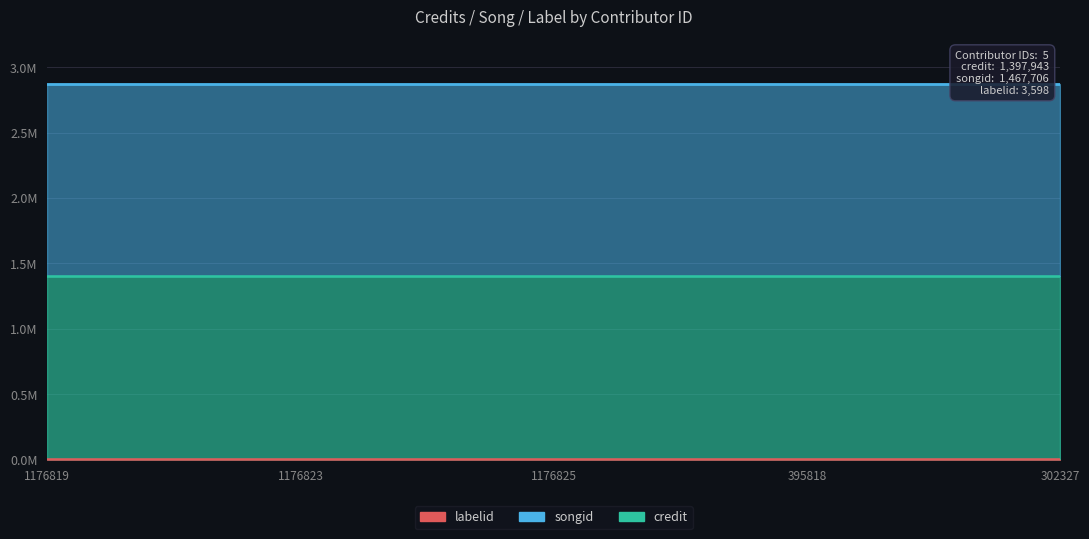

Reading left to right, extract all data points from this chart.

credit: 1176819=1397943	1176823=1397943	1176825=1397943	395818=1397943	302327=1397943
songid: 1176819=1467706	1176823=1467706	1176825=1467706	395818=1467706	302327=1467706
labelid: 1176819=3598	1176823=3598	1176825=3598	395818=3598	302327=3598